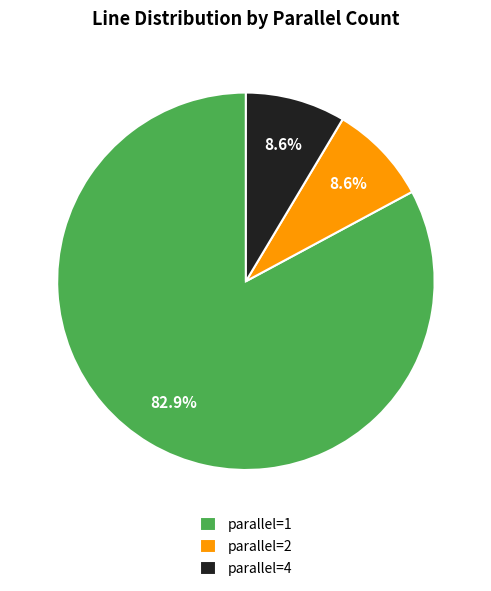

What percentage do parallel=1 and parallel=2 together represent?

91.4%